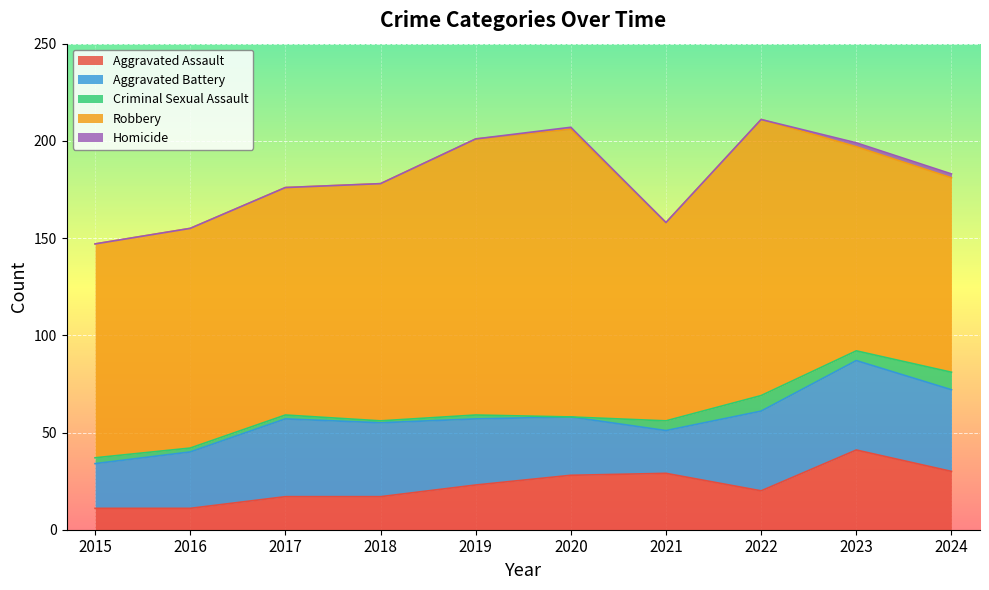

How many interior local valleys does the Aggravated Battery series have?

1